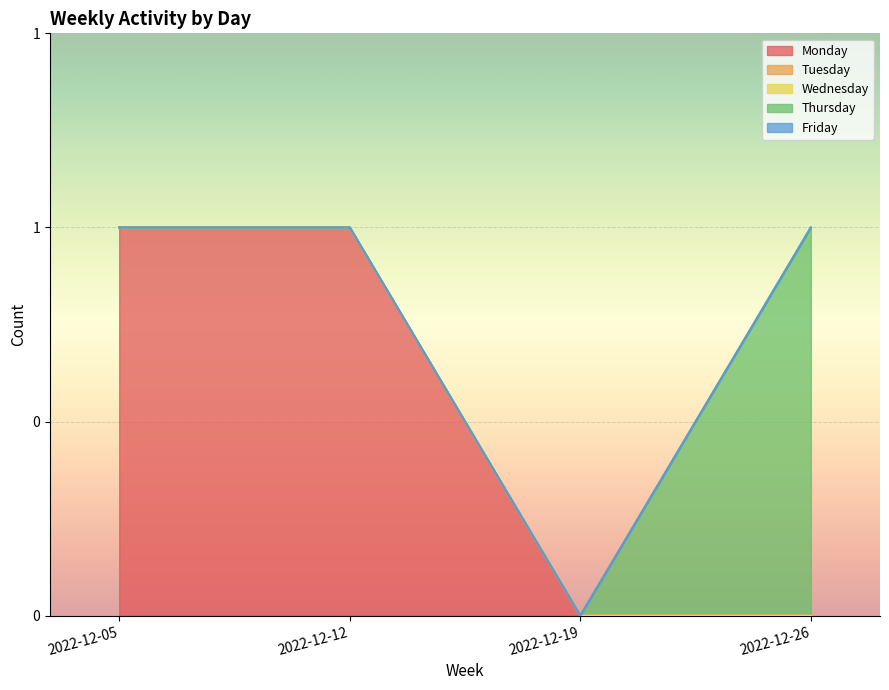

What is the total value across all series at 2022-12-12?

1